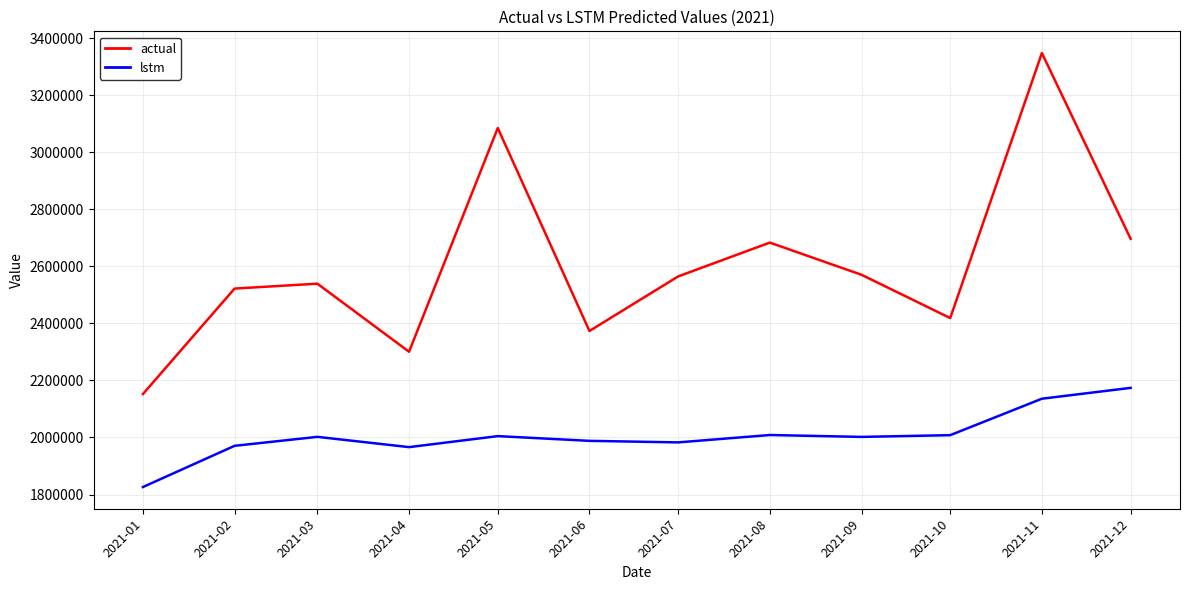

True or false: actual and lstm intersect in this chart.

False